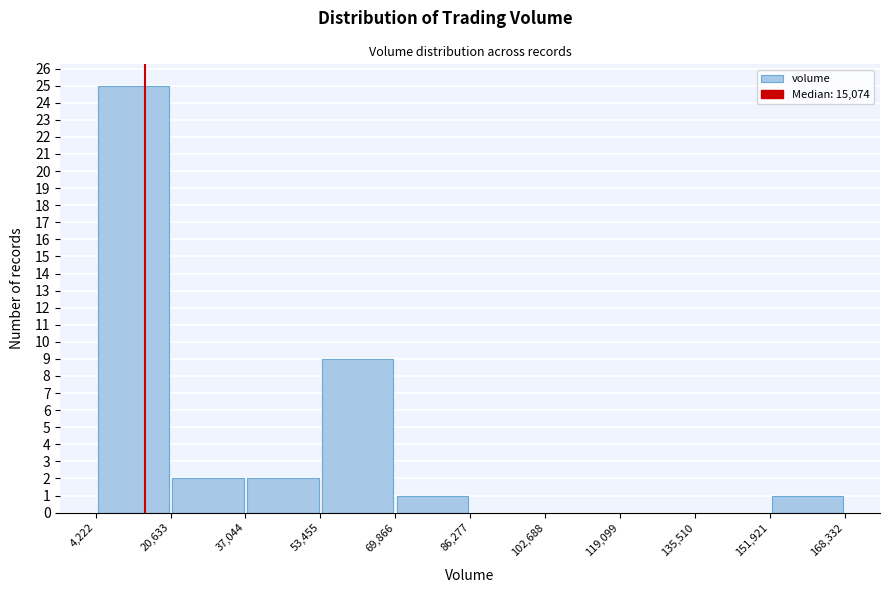

Over which range of the x-axis is the bar tallest?

4,222 to 20,633